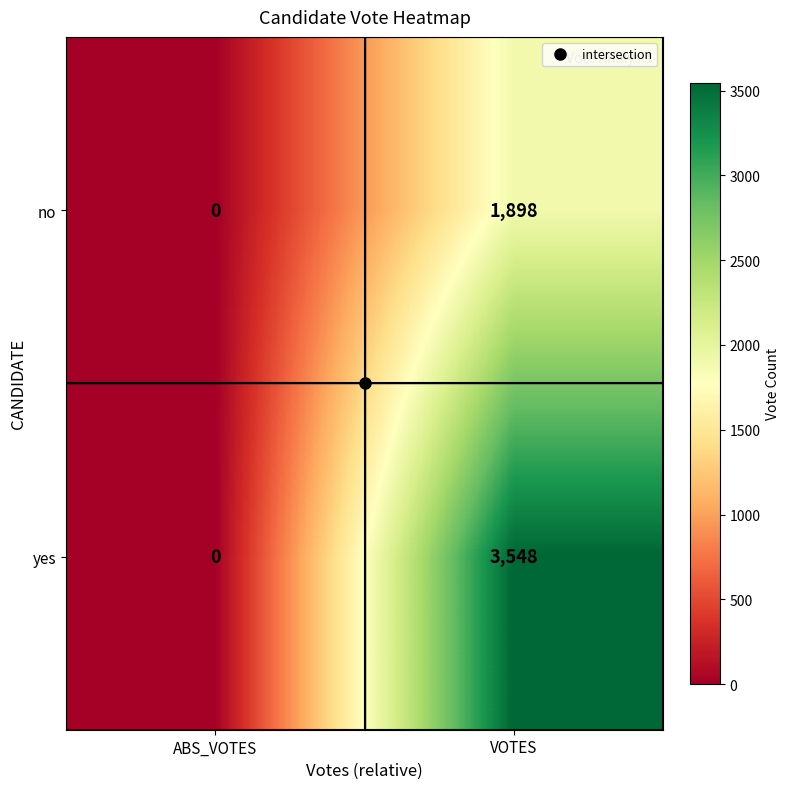

List the series in order of their overall mean, lowest first.

no, yes